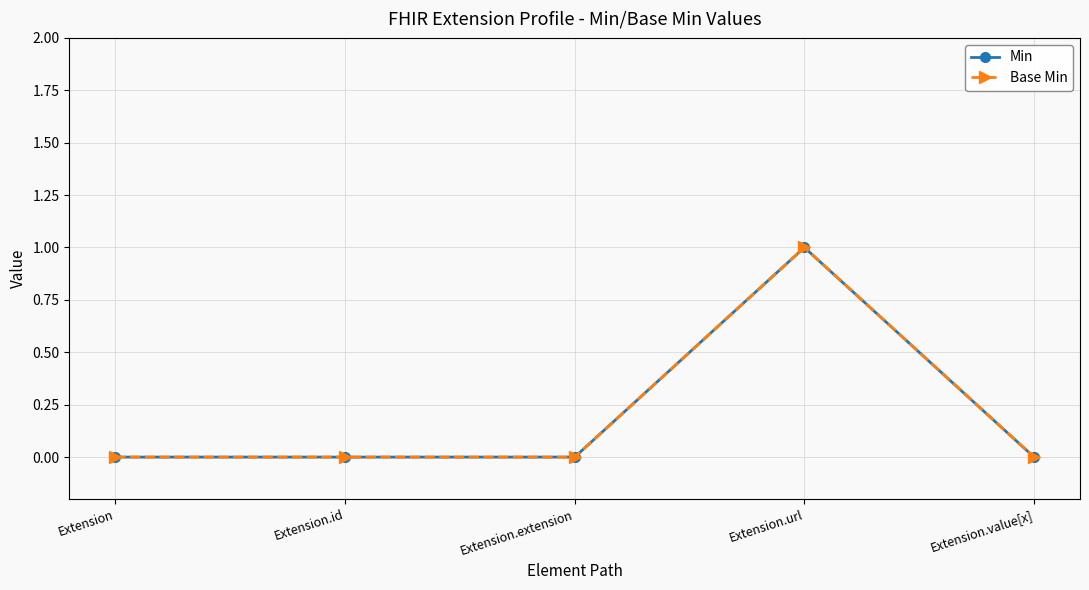

True or false: Base Min and Min cross at least once.

False